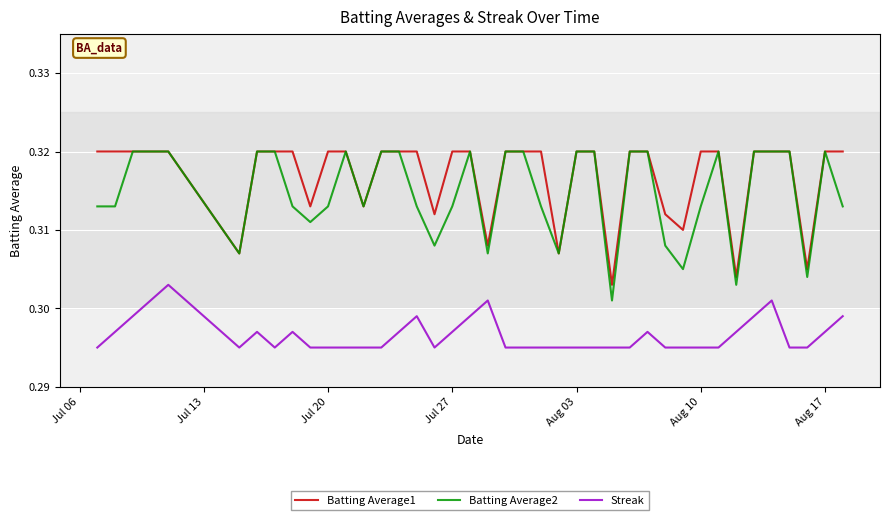

Which series has the largest range (max minus min)?

Batting Average2